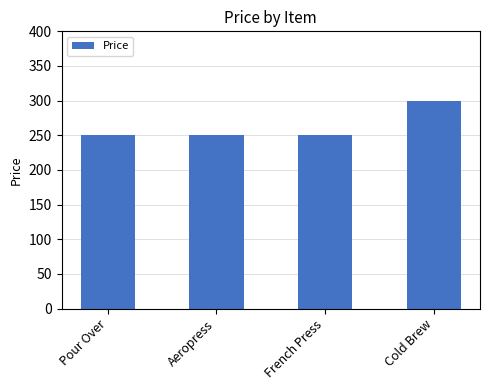

Which label corresponds to the largest value in the chart?

Cold Brew